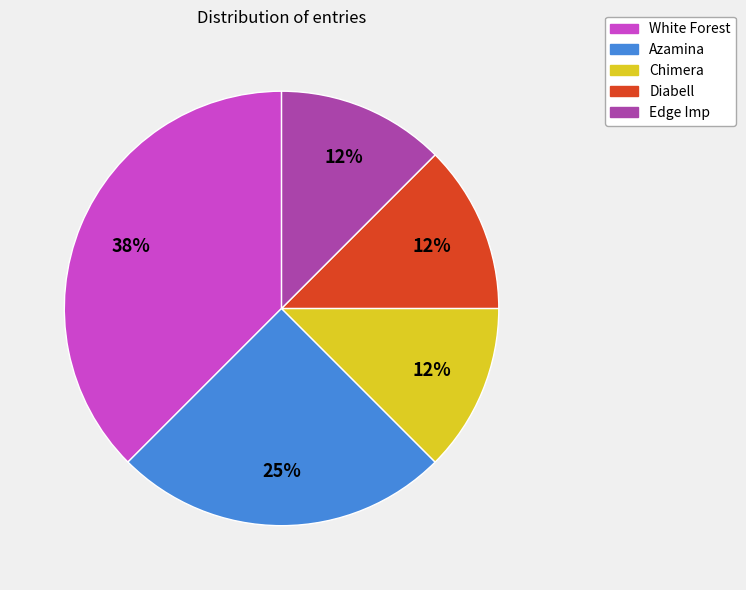

Which category has the biggest portion of the pie?

White Forest